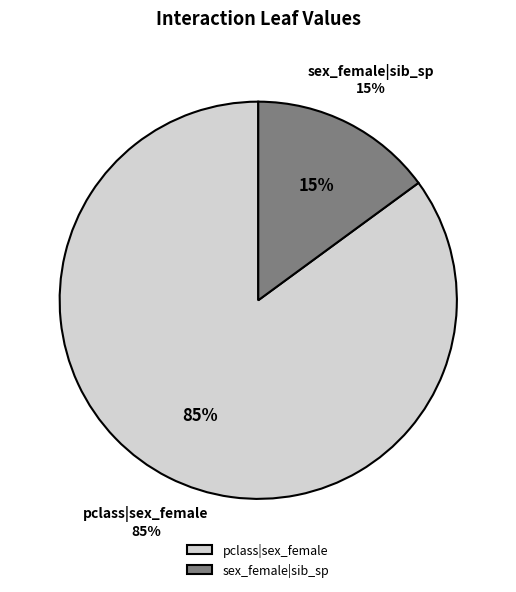

Is there a majority slice in this chart?

Yes